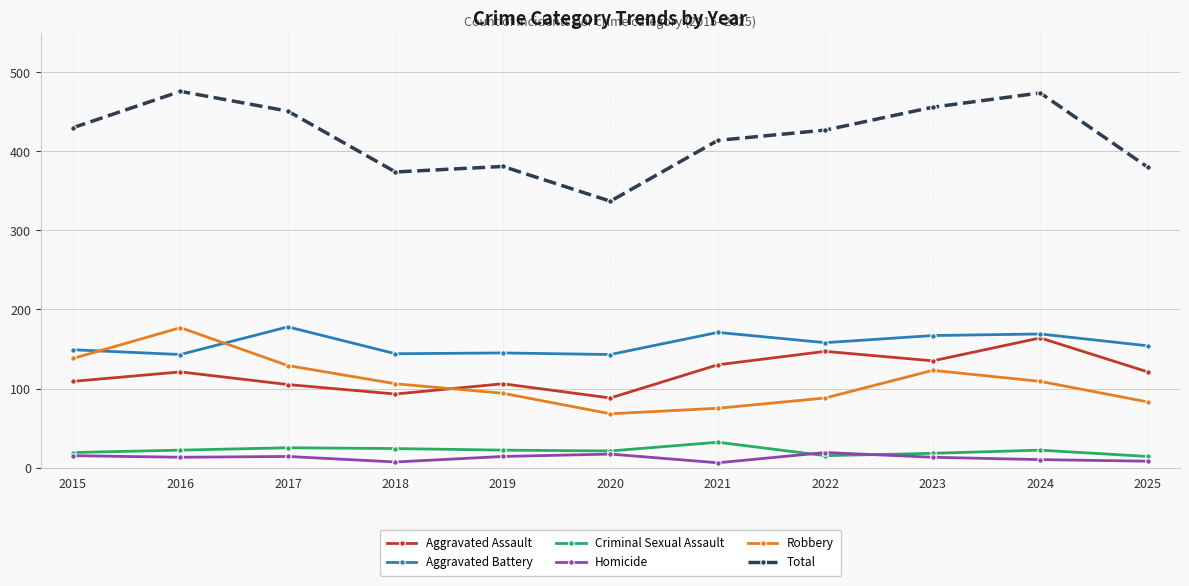

What is the difference between the highest and lowest values at 2016?

463